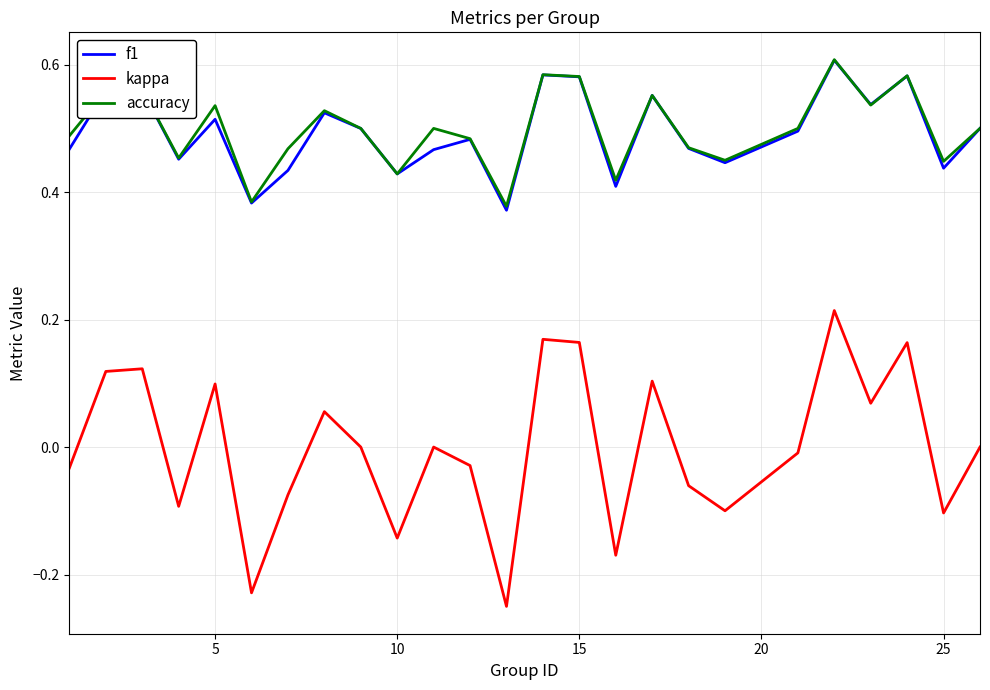

True or false: kappa and f1 cross at least once.

False